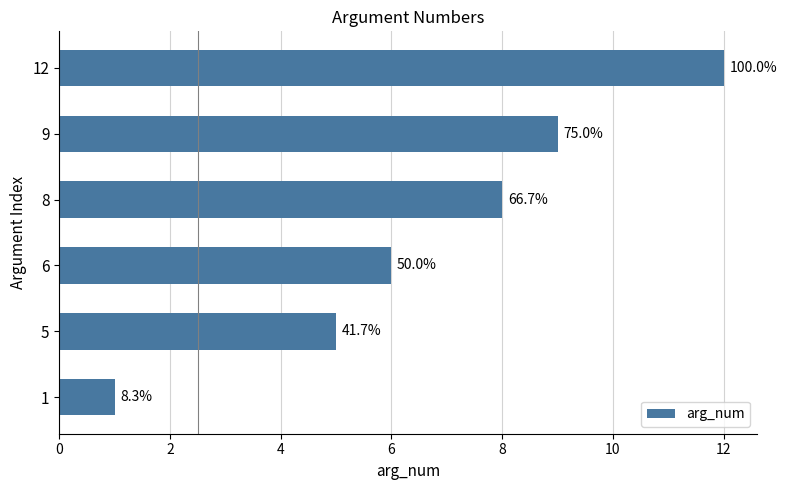

How many bars are there in total?

6